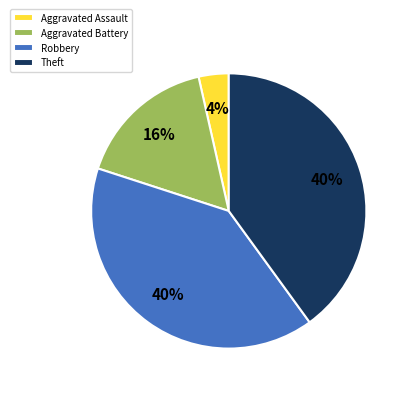

Which slice is the smallest?

Aggravated Assault